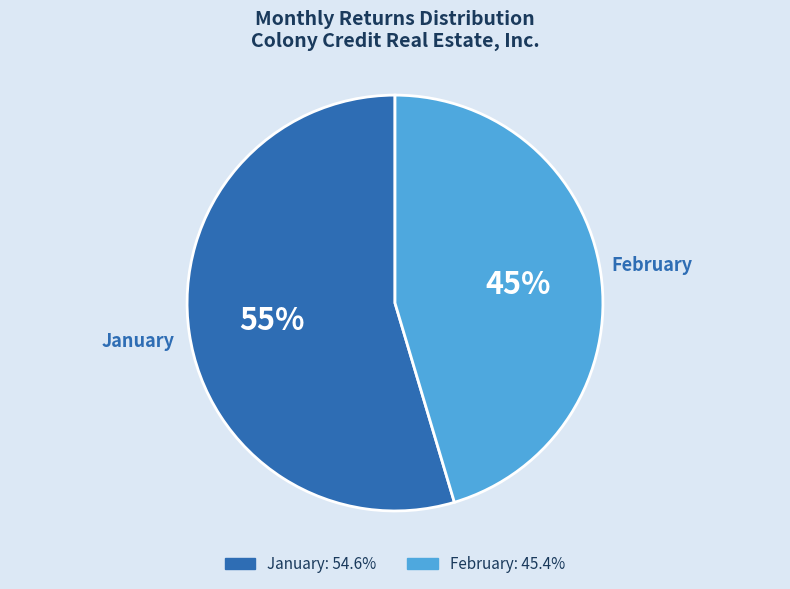

Combined, do January and February account for over 50%?

Yes